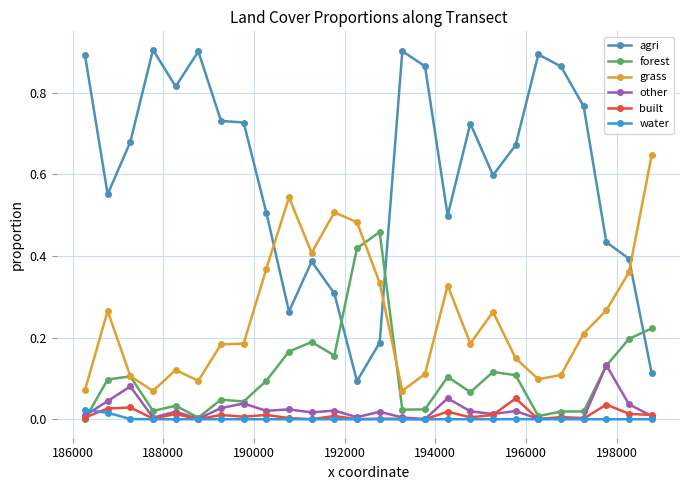

What are all the series names shown in the legend?

agri, forest, grass, other, built, water